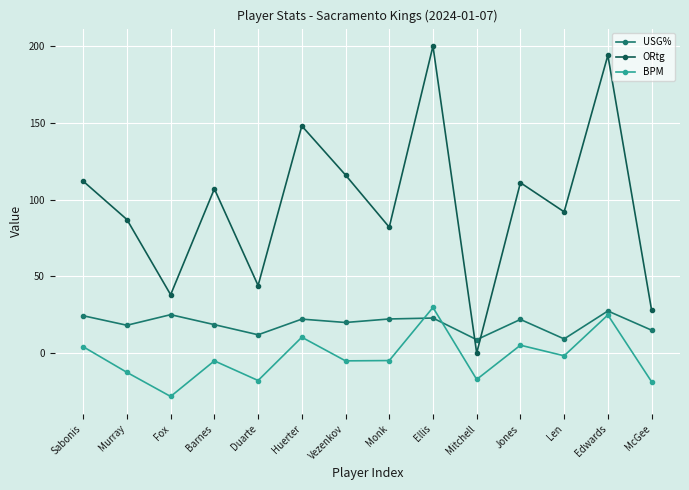

How many lines are shown in the chart?

3